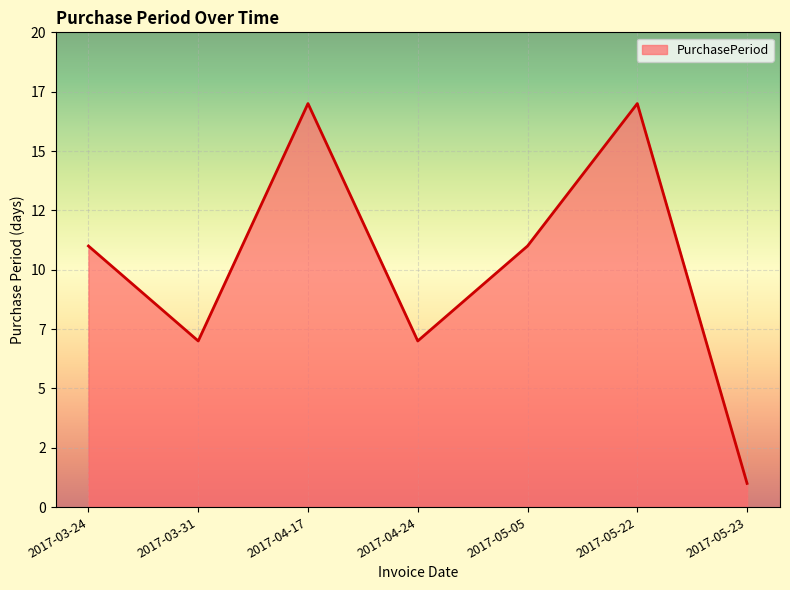

What position from the right is 2017-04-24?

4